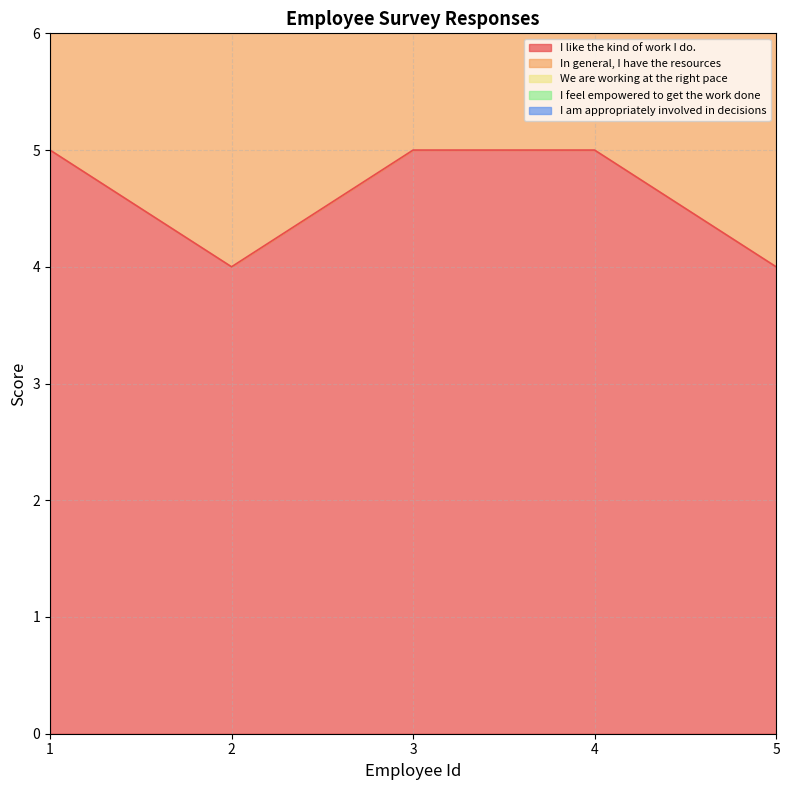

What is the difference between the second highest and minimum values in the I feel empowered to get the work done series?

3